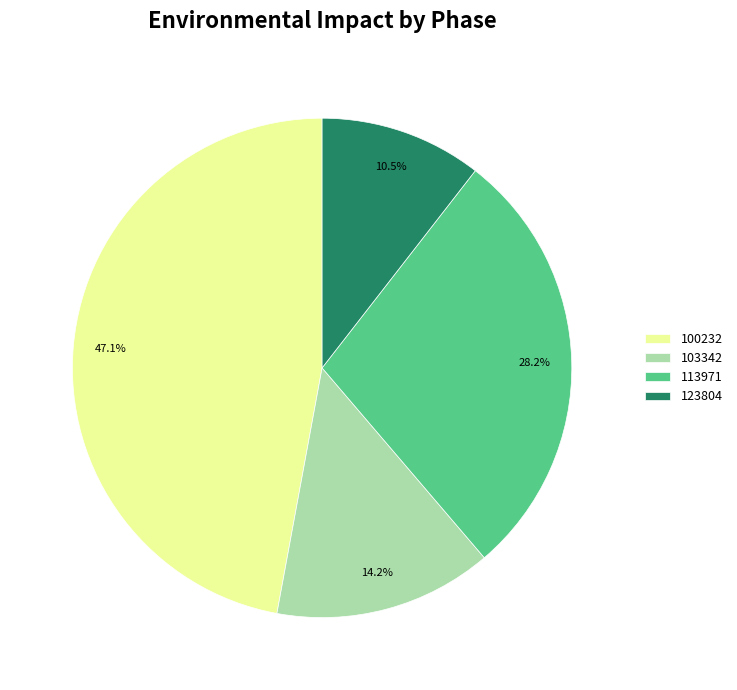

What is the smallest slice in the pie chart?

123804